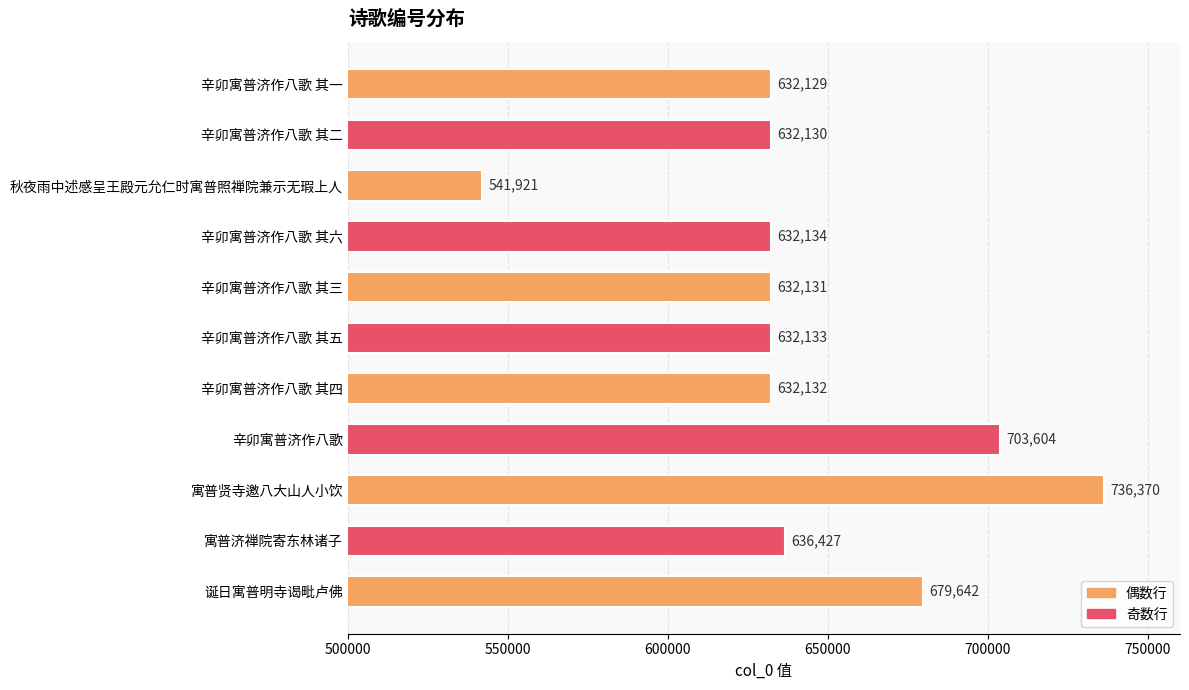

Rank the categories by value from highest to lowest.

寓普贤寺邀八大山人小饮, 辛卯寓普济作八歌, 诞日寓普明寺谒毗卢佛, 寓普济禅院寄东林诸子, 辛卯寓普济作八歌 其六, 辛卯寓普济作八歌 其五, 辛卯寓普济作八歌 其四, 辛卯寓普济作八歌 其三, 辛卯寓普济作八歌 其二, 辛卯寓普济作八歌 其一, 秋夜雨中述感呈王殿元允仁时寓普照禅院兼示无瑕上人